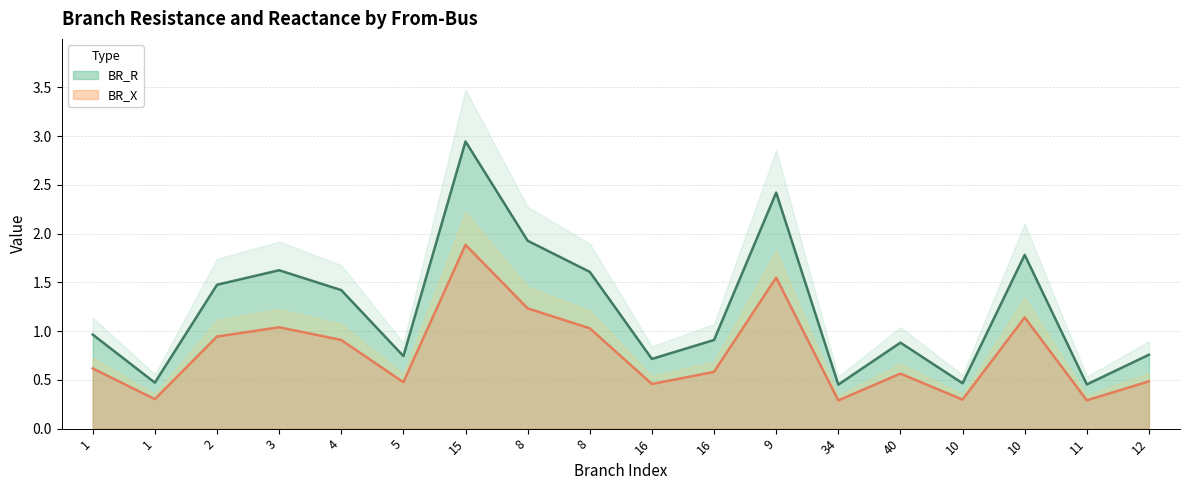

True or false: BR_R and BR_X cross at least once.

False